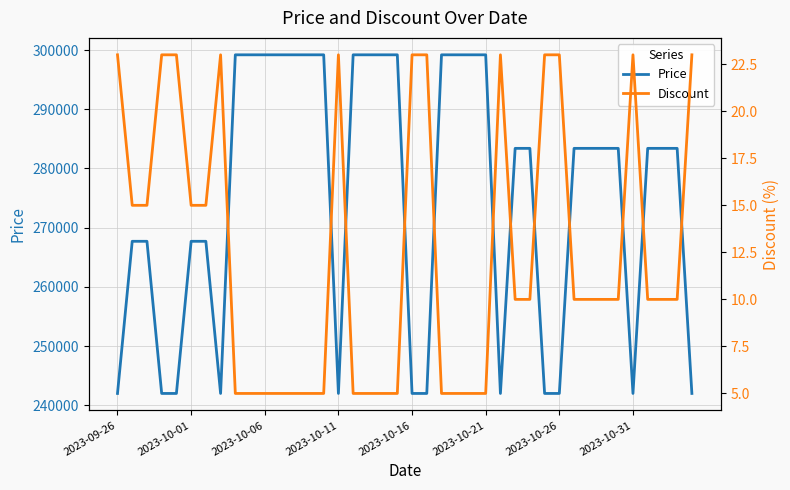

Rank the series by their average value, from lowest to highest.

Discount, Price